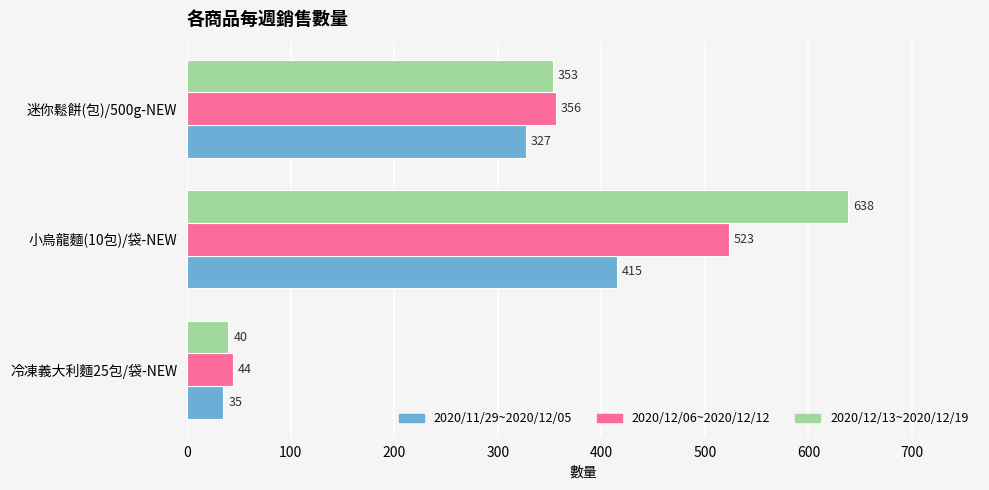

What is the difference between the maximum and minimum values in the 2020/11/29~2020/12/05 series?

380